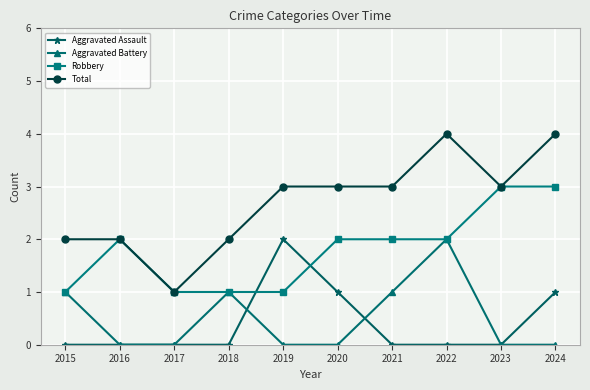

Which series has the widest spread of values?

Total